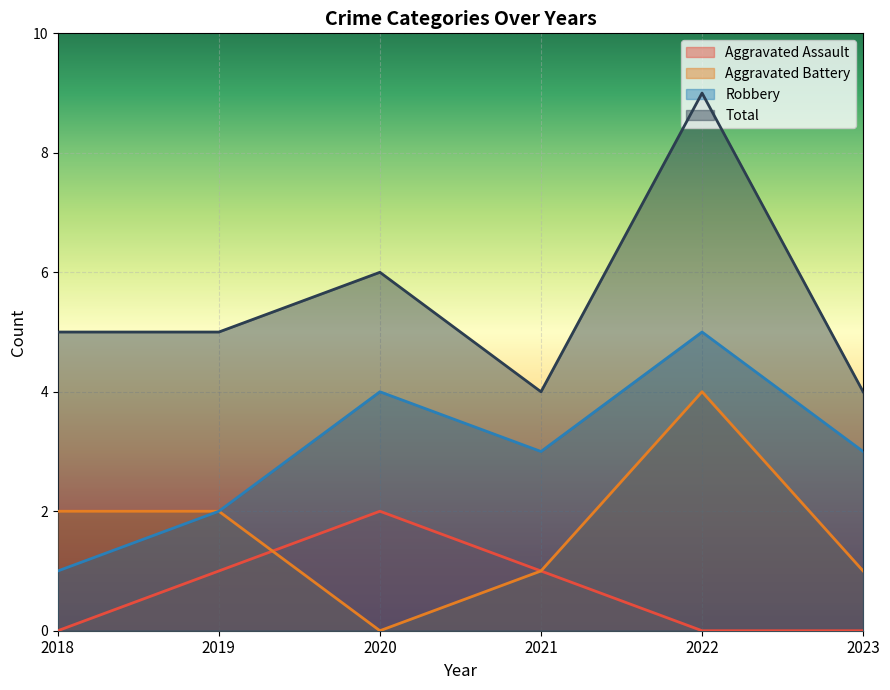

Is the value of Aggravated Assault at 2019 greater than the value of Aggravated Battery at 2020?

Yes